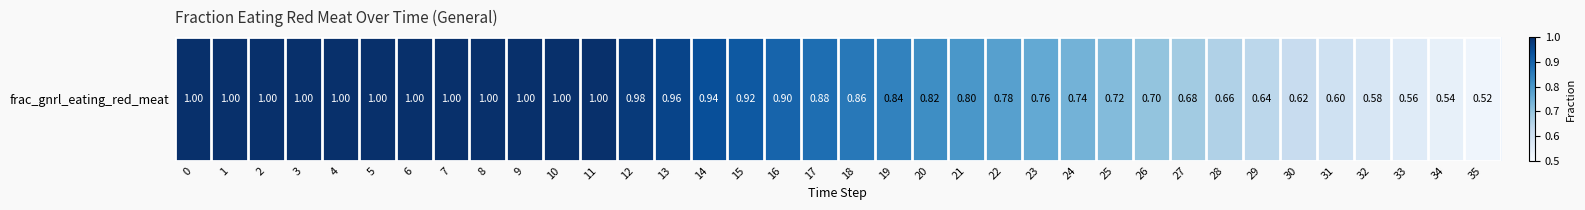

What is the greatest value displayed?

1.0